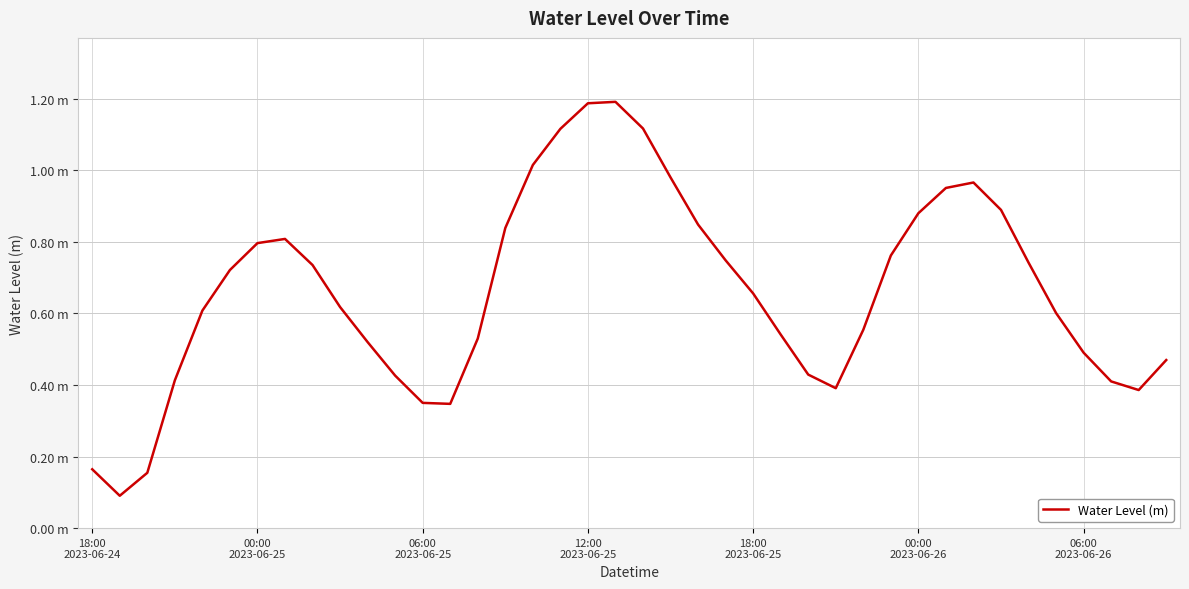

Does the chart display data point markers on the line(s)?

No